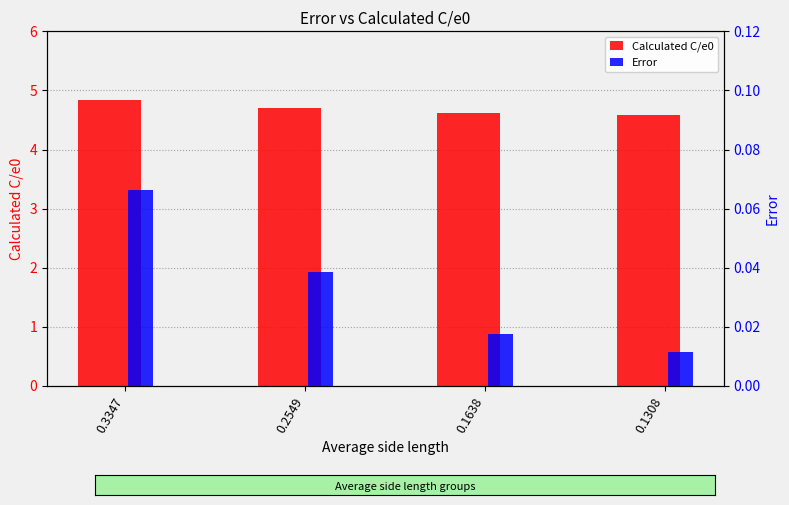

At which label is Calculated C/e0 closest to 4?

0.1308